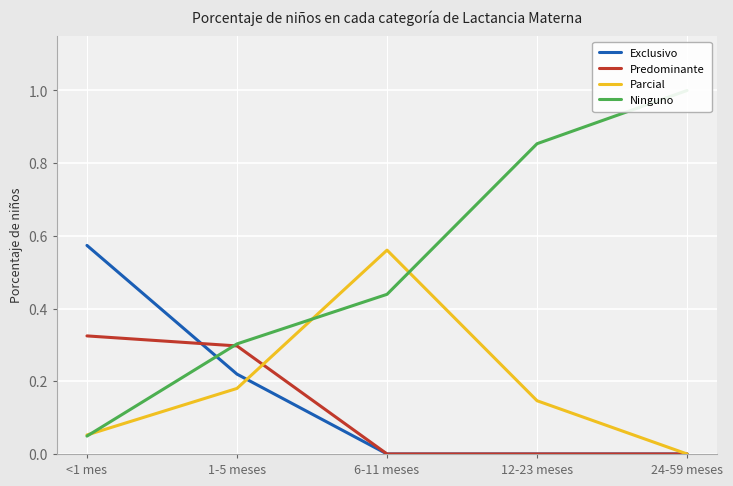

What is the difference between the maximum and second lowest values in the Exclusivo series?

0.6